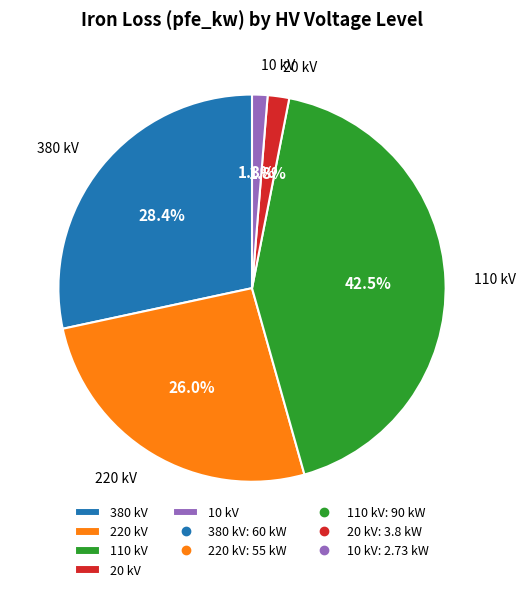

Which category has the biggest portion of the pie?

110 kV